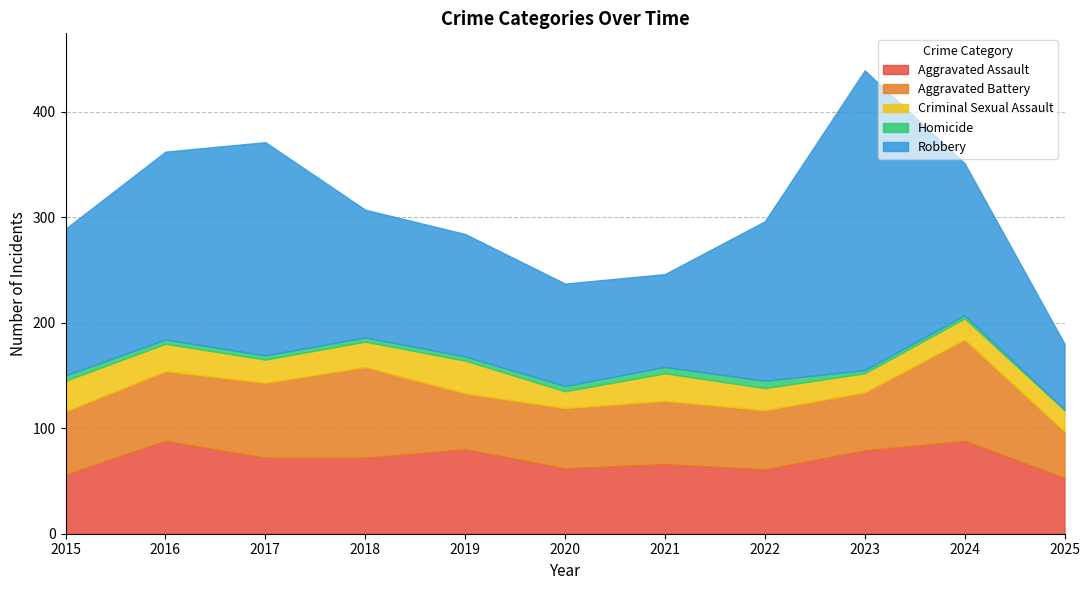

How many data points in Aggravated Battery are above 60?

4